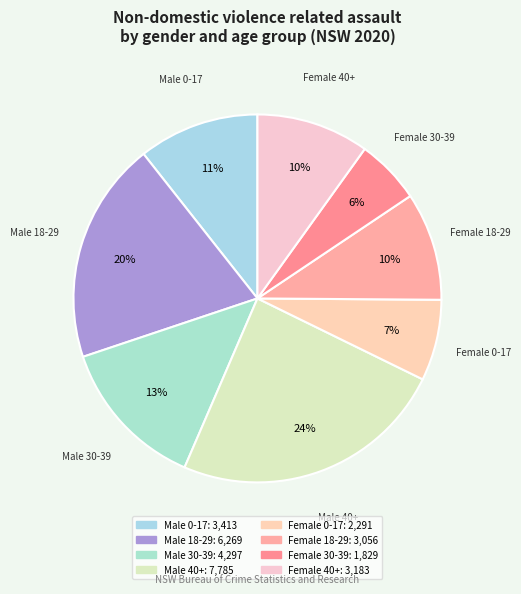

Count the number of slices in the pie.

8